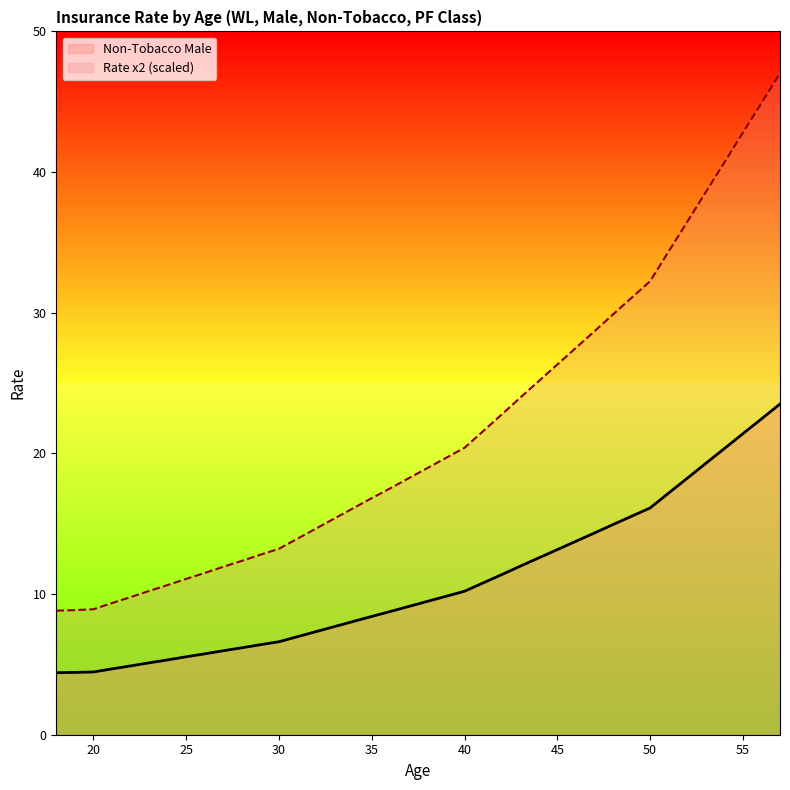

At how many categories does at least one series exceed 16?

24